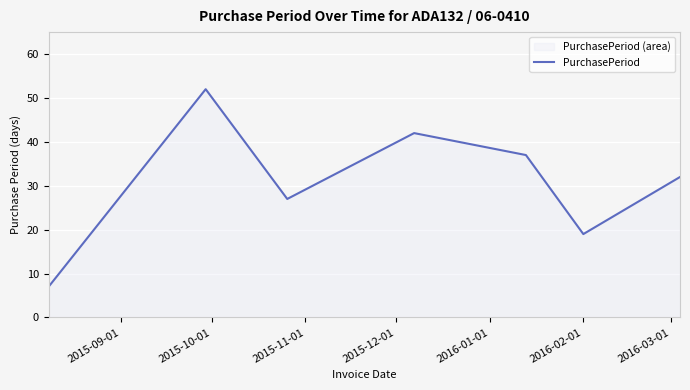

Reading right to left, what are all the values shown in this chart?

32	19	37	42	27	52	7